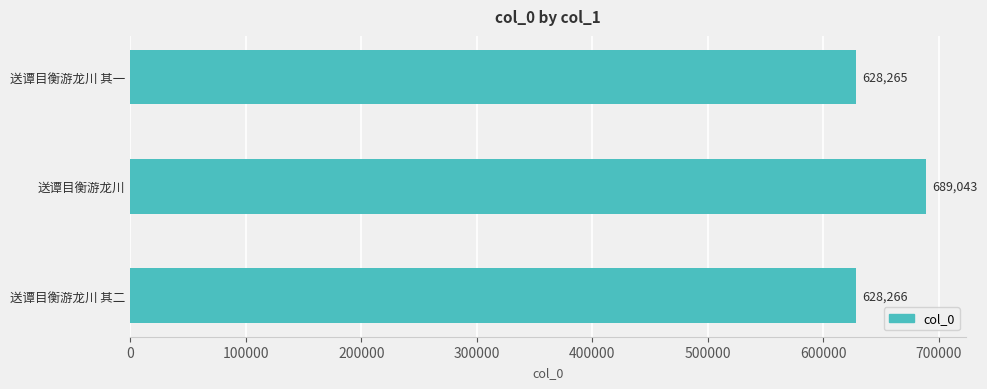

Reading bottom to top, what are all the values shown in this chart?

628266	689043	628265